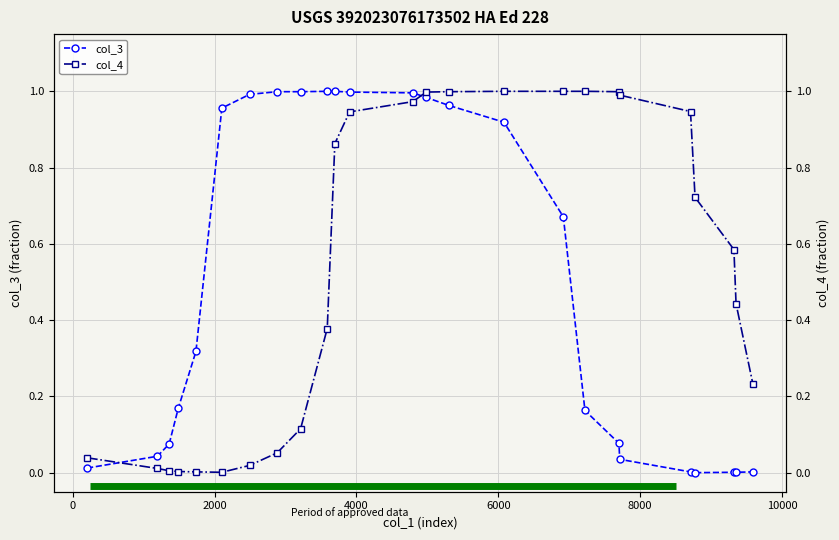

Reading right to left, what are all the values shown in this chart?

col_3: 0.0	0.0	0.0	0.0	0.0	0.0	0.1	0.2	0.7	0.9	1.0	1.0	1.0	1.0	1.0	1.0	1.0	1.0	1.0	1.0	0.3	0.2	0.1	0.0	0.0
col_4: 0.2	0.4	0.6	0.7	0.9	1.0	1.0	1.0	1.0	1.0	1.0	1.0	1.0	0.9	0.9	0.4	0.1	0.1	0.0	0.0	0.0	0.0	0.0	0.0	0.0